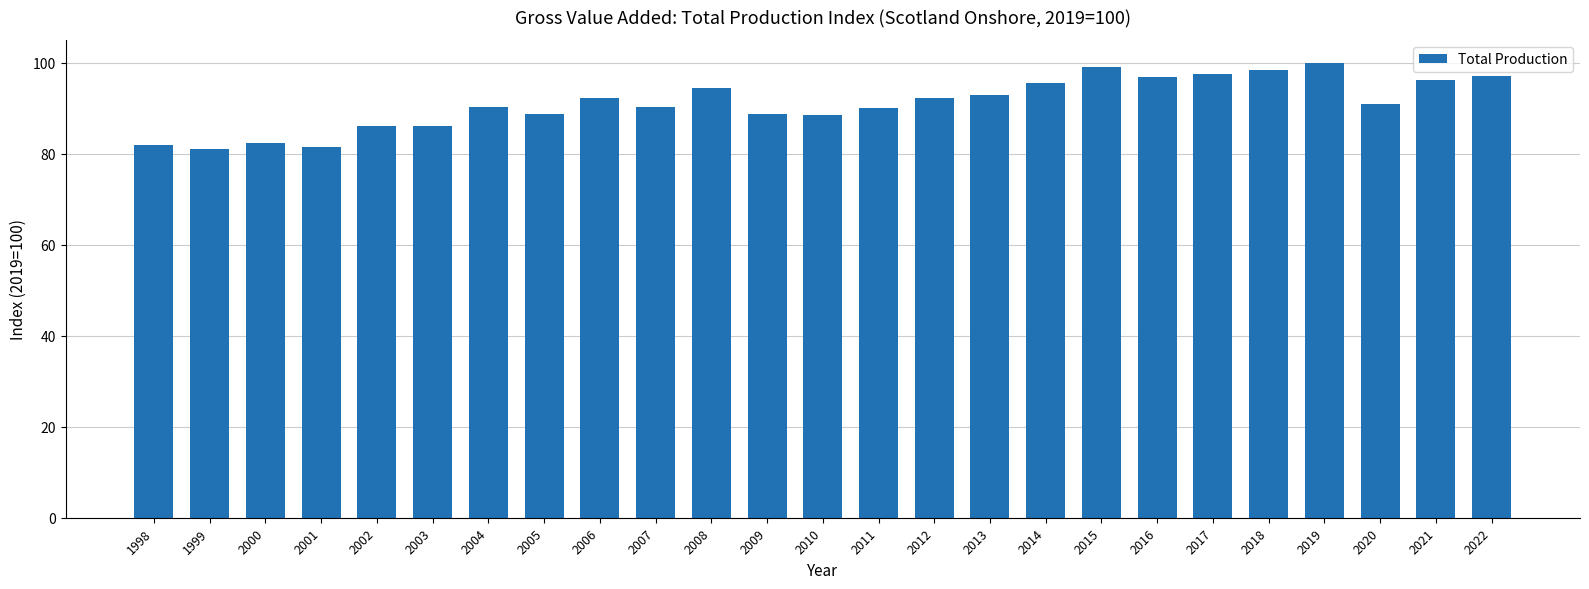

How many data points does each series have?

25